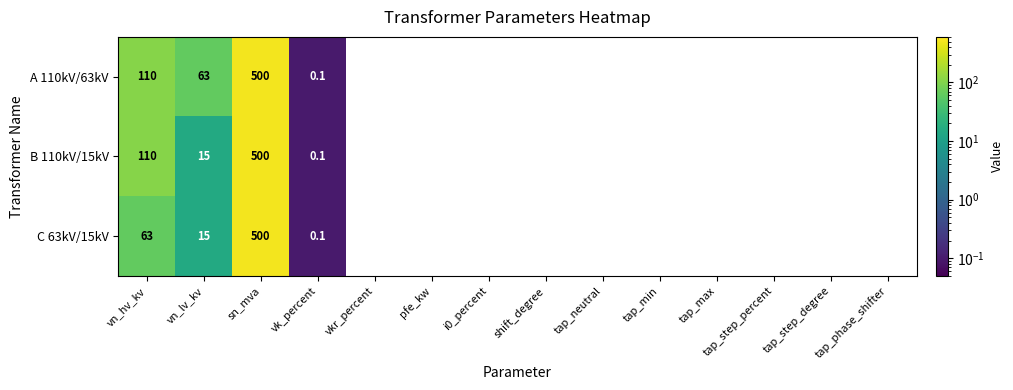

What is the spread (max minus min) of values at vn_lv_kv?

48.0